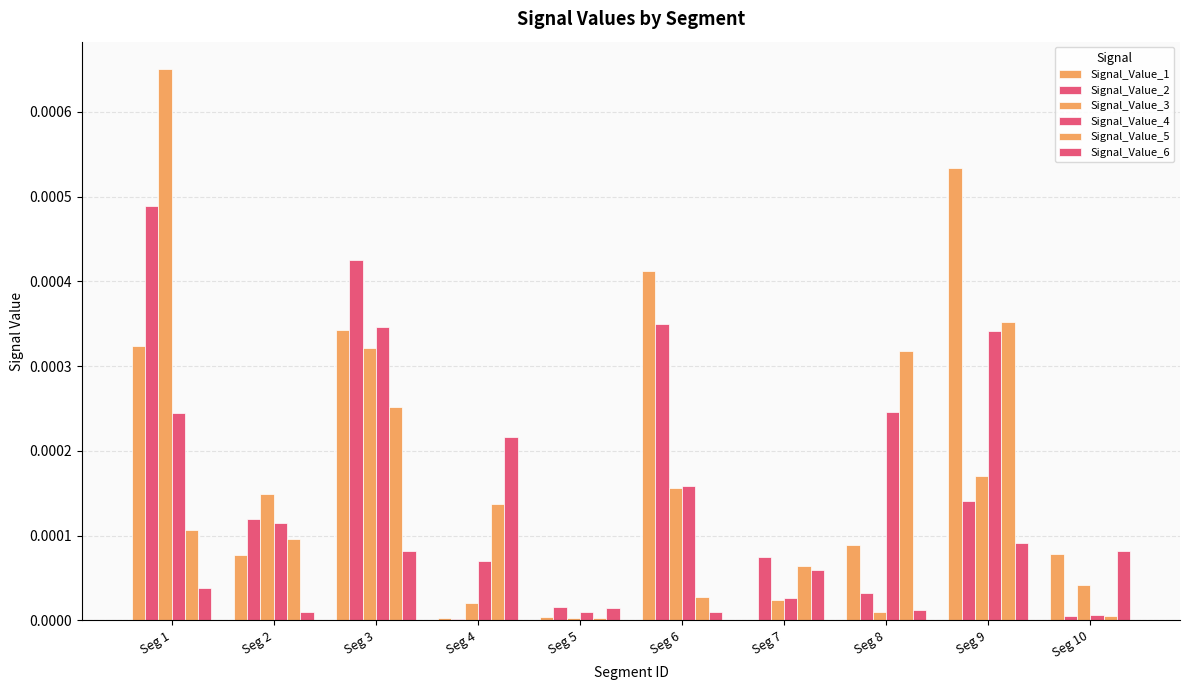

How many groups of bars are there?

10